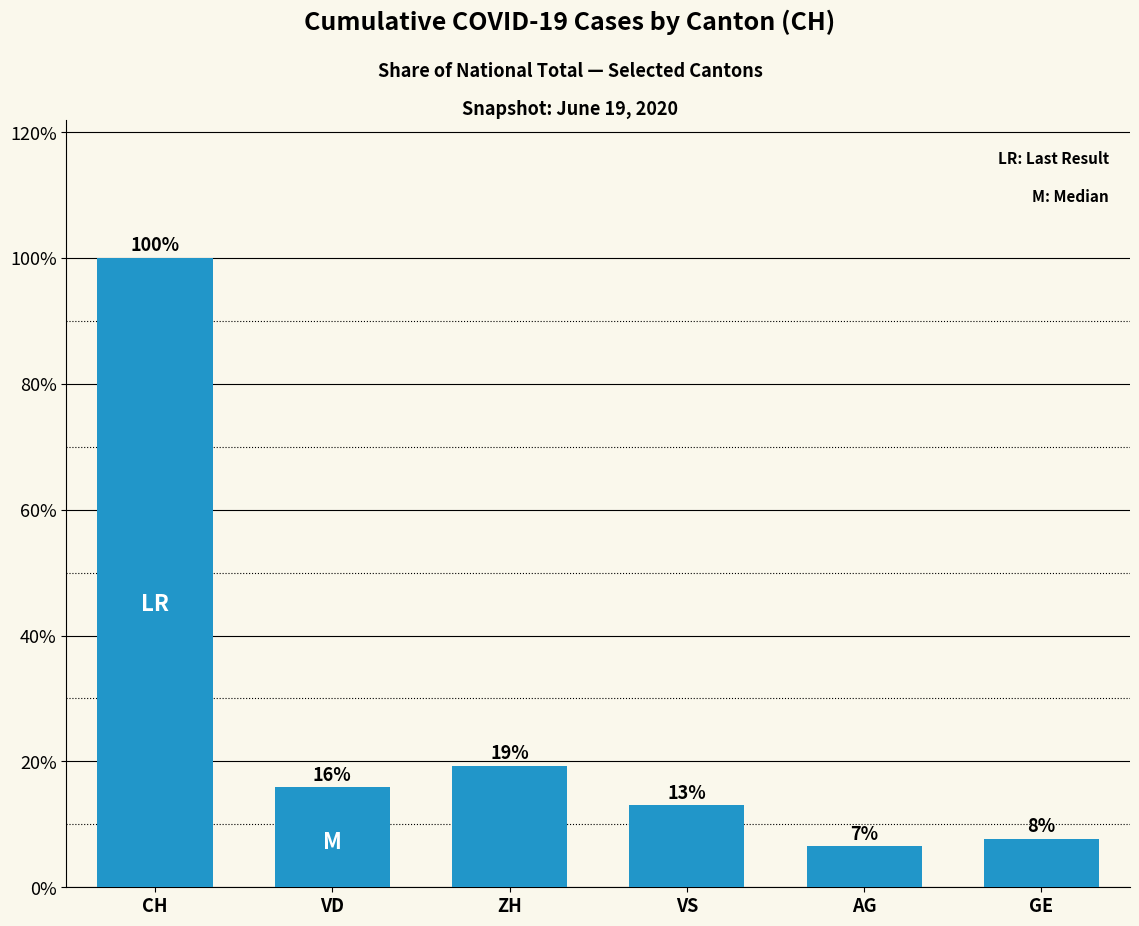

Reading left to right, extract all data points from this chart.

100.0	15.9	19.3	13.0	6.5	7.6